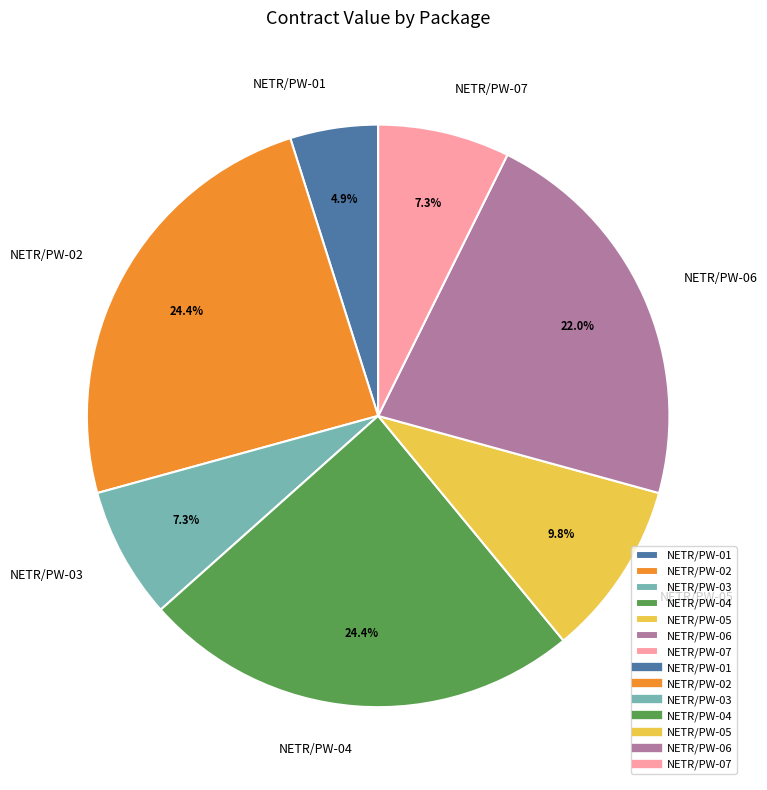

How much of the chart is everything except NETR/PW-04?

75.6%